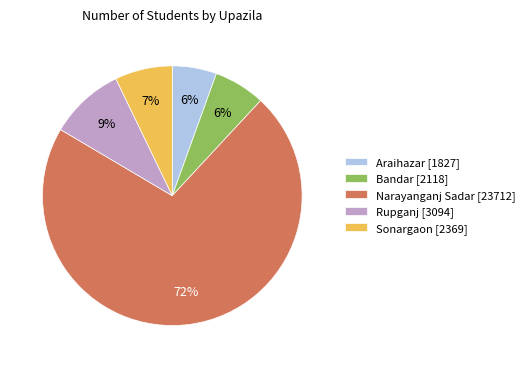

Approximately how many times larger is the value at Rupganj [3094] compared to Sonargaon [2369]?

1.3